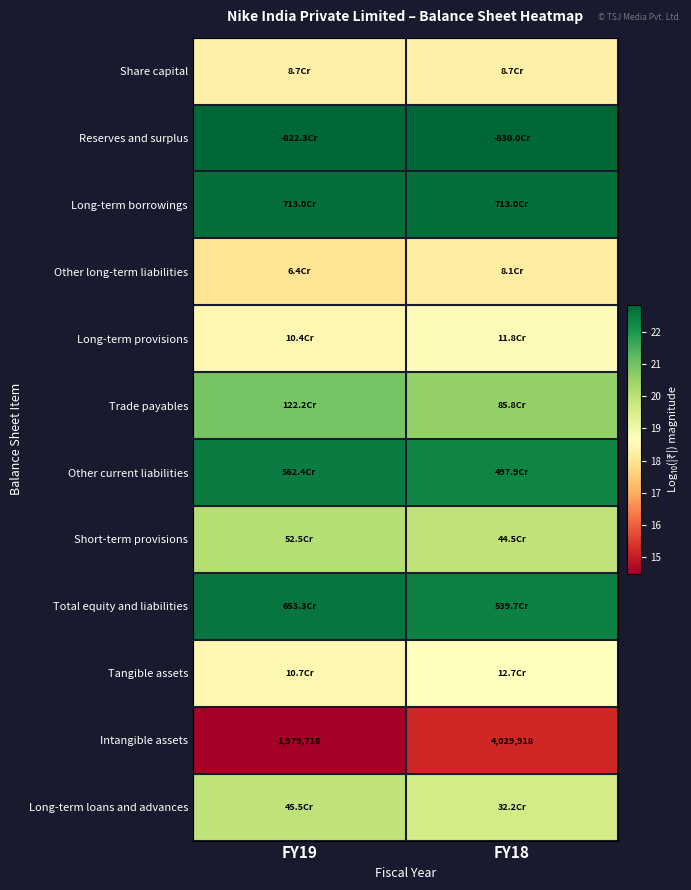

What is the difference between the highest and lowest values at FY19?

8.3